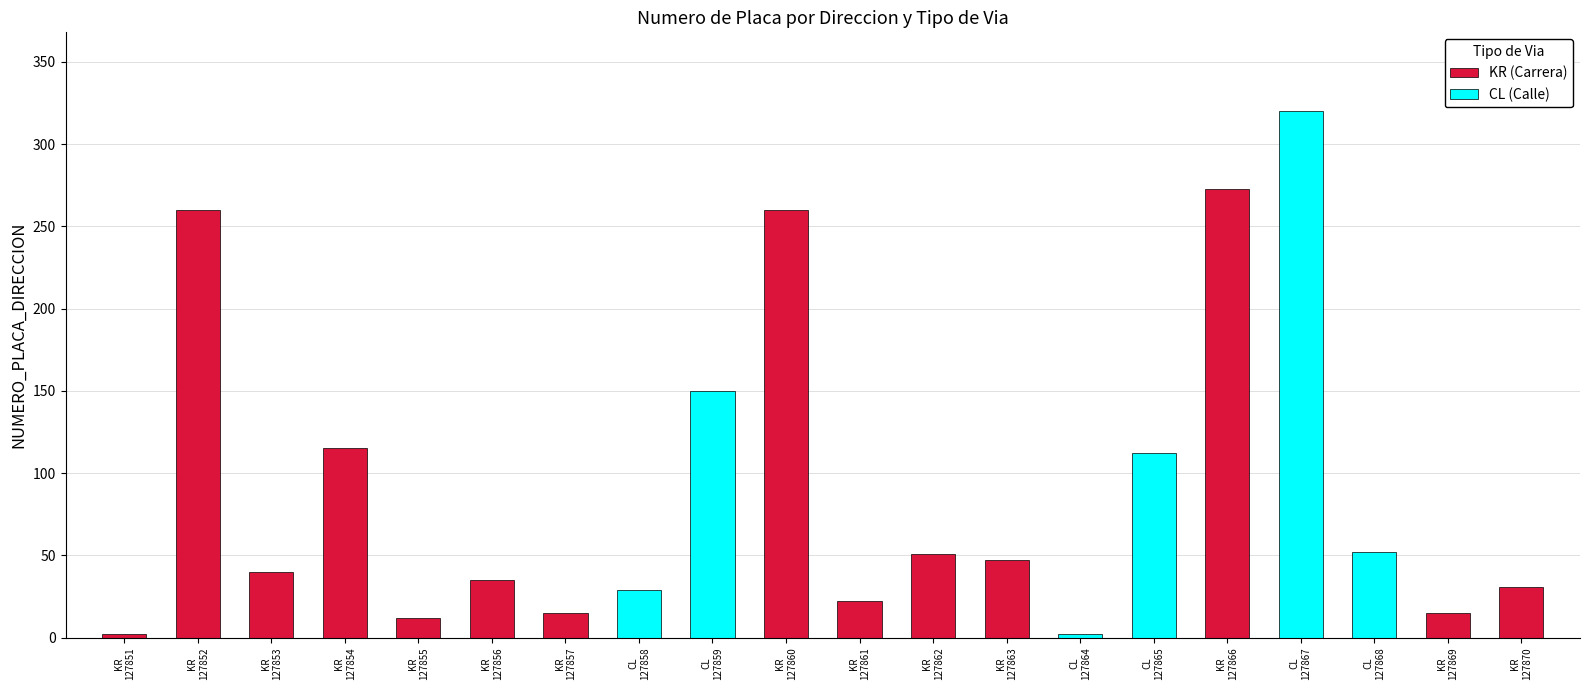

True or false: CL (Calle) has a value of -109 at KR
127857.

False